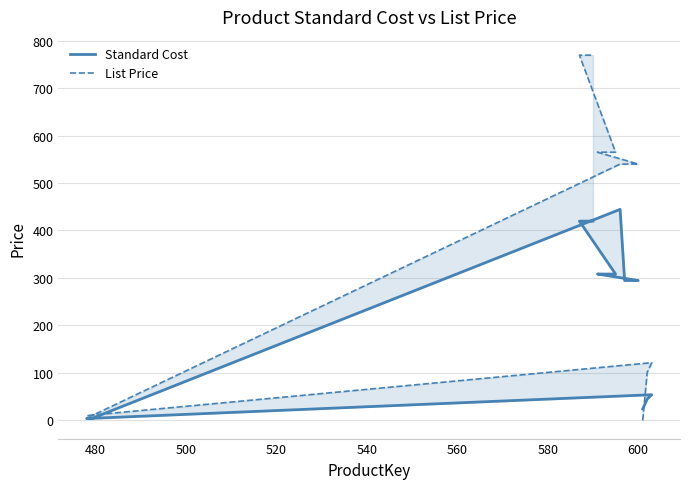

What is the maximum value for Standard Cost?

444.6